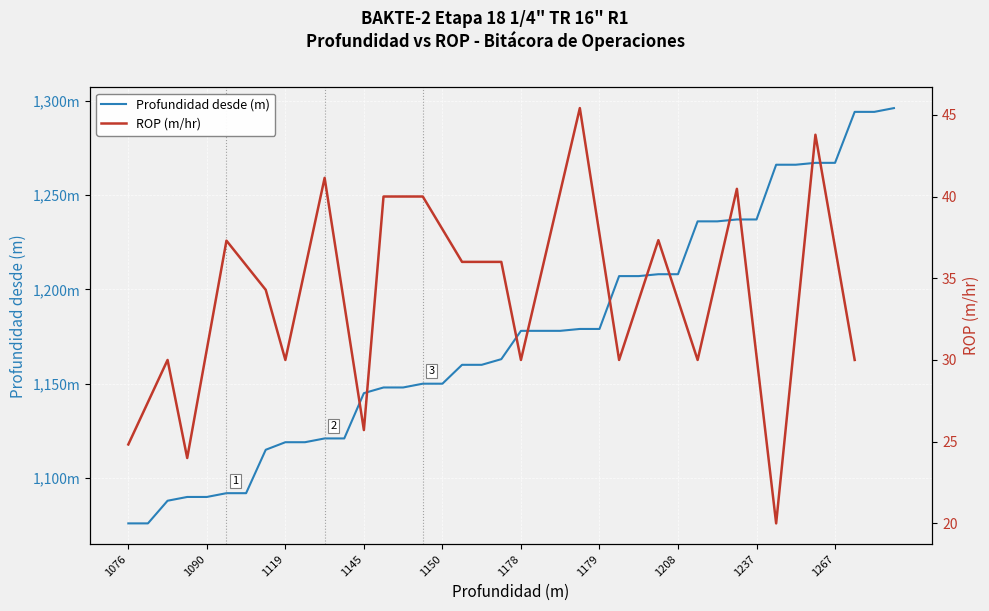

What is the greatest value displayed?

1296